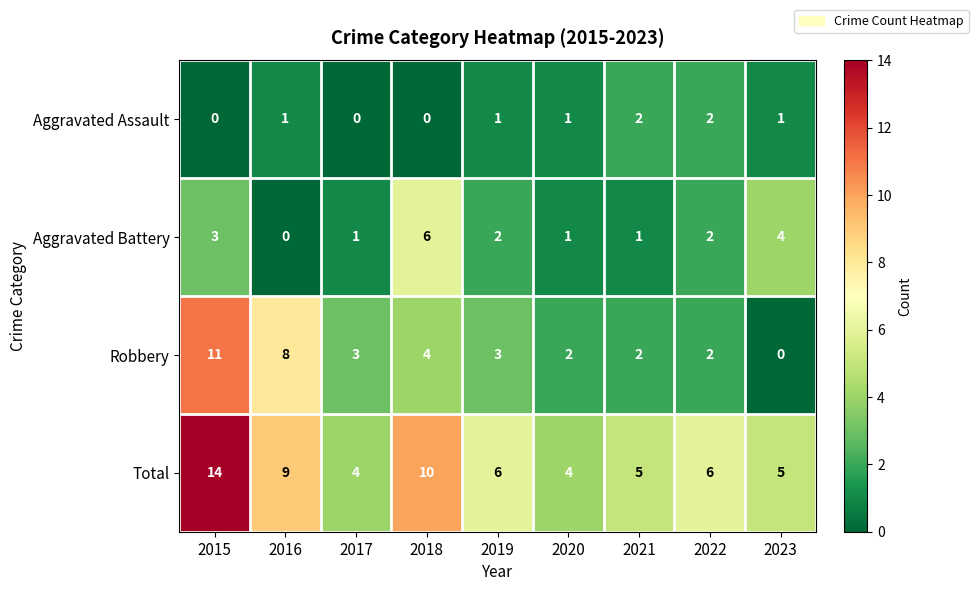

List the series in order of their peak value, highest first.

Total, Robbery, Aggravated Battery, Aggravated Assault